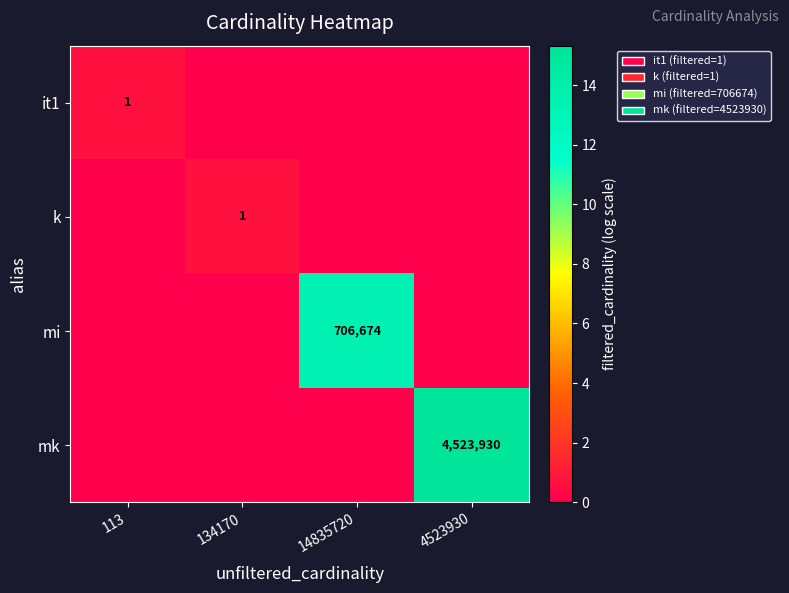

How many data points in mi are above 0?

1